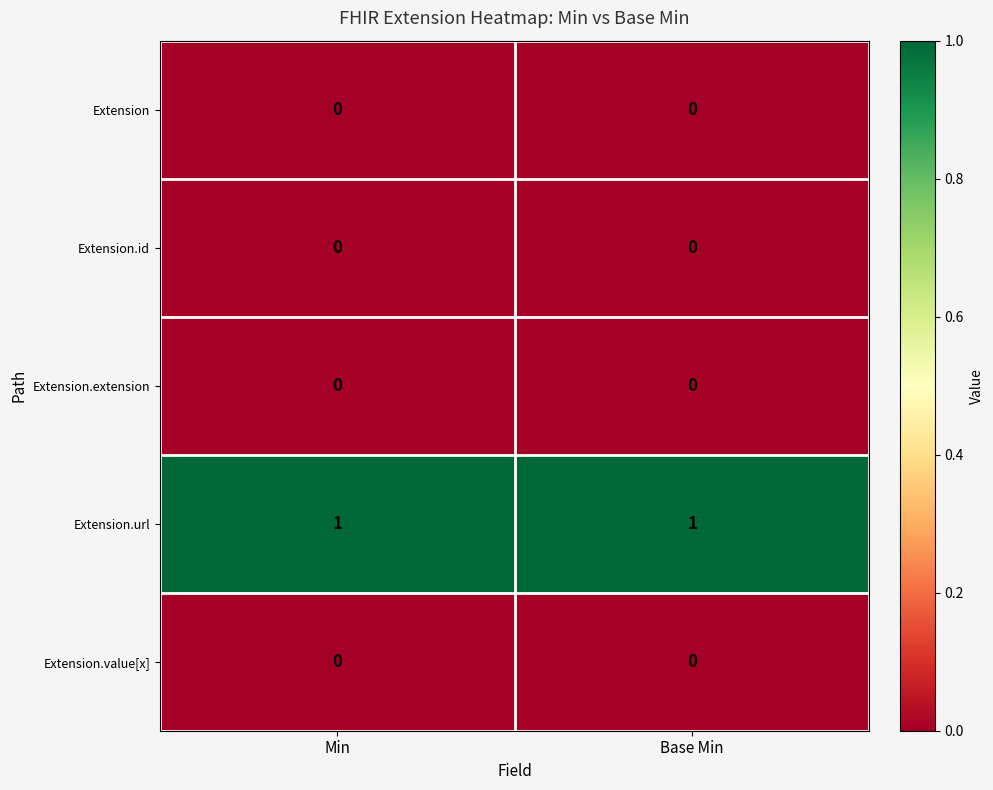

How many data points does each series have?

2